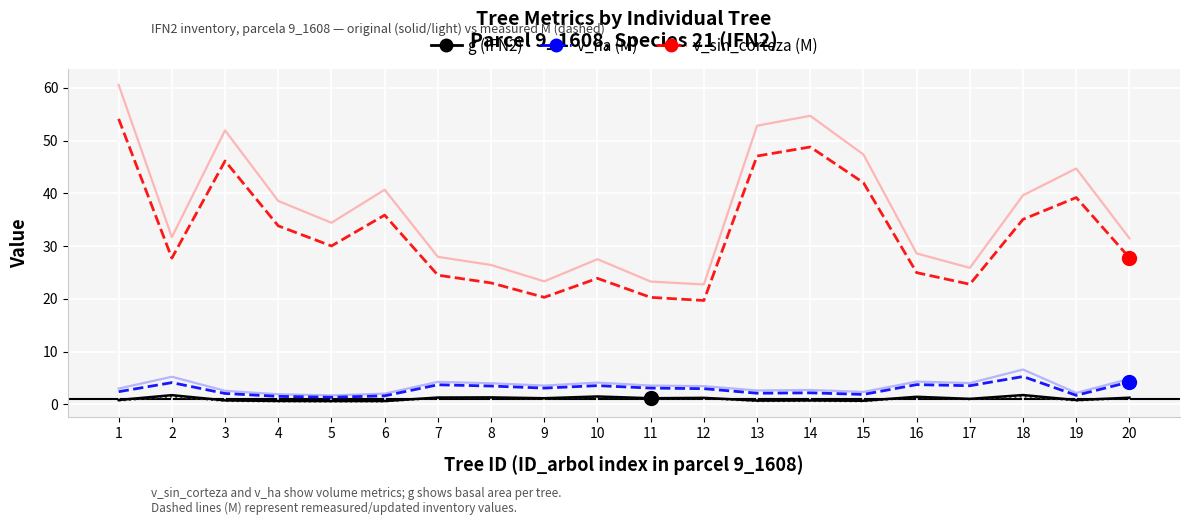

What is the greatest value displayed?

60.6